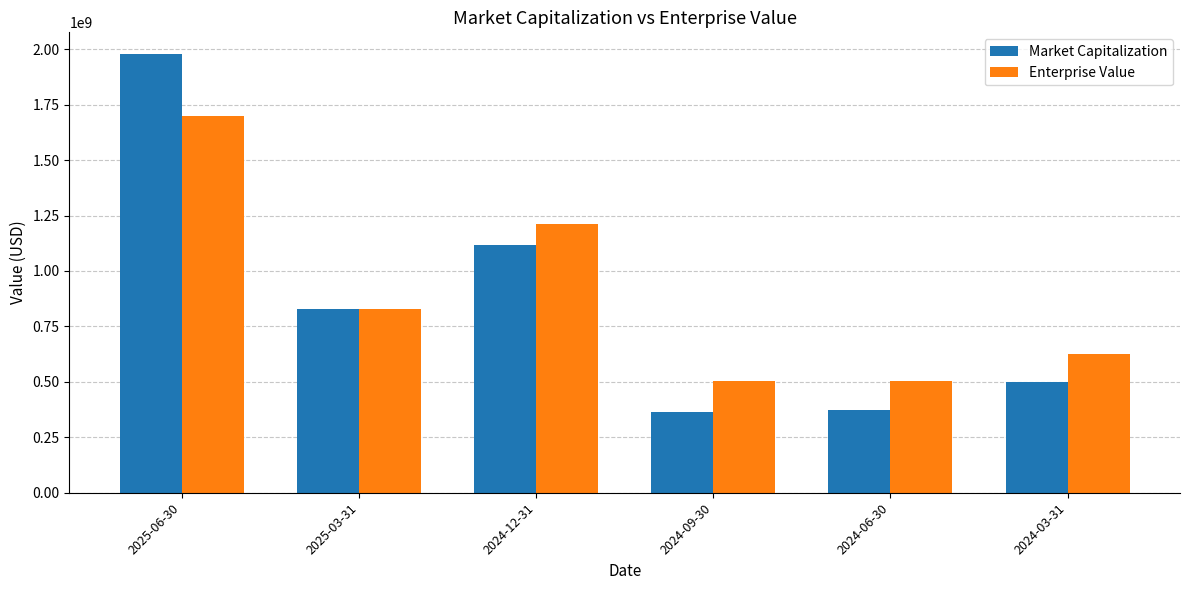

Does the chart contain stacked bars?

No